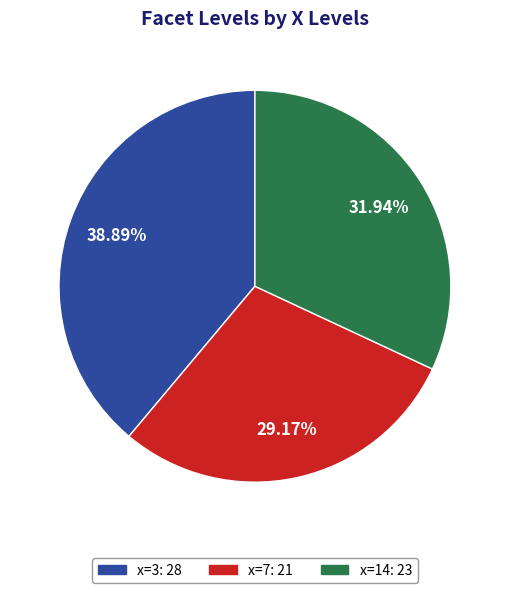

Is there a majority slice in this chart?

No